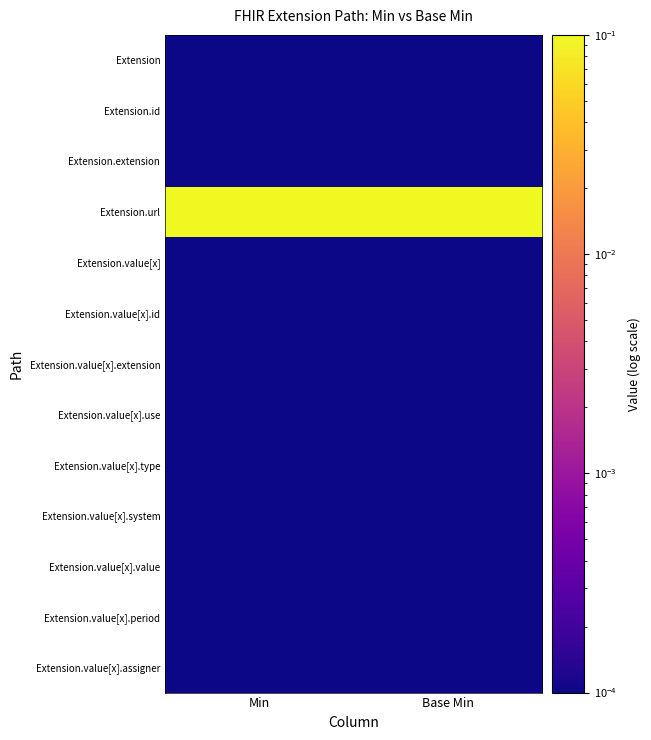

Between Base Min and Min, which is larger?

Base Min